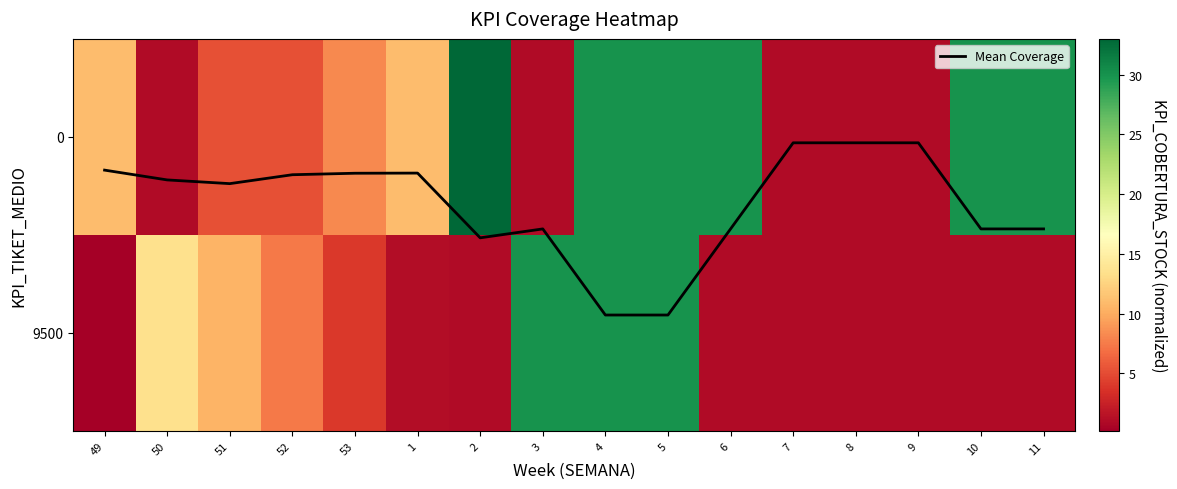

The value of 0 at 4 is 30.0. True or false?

True